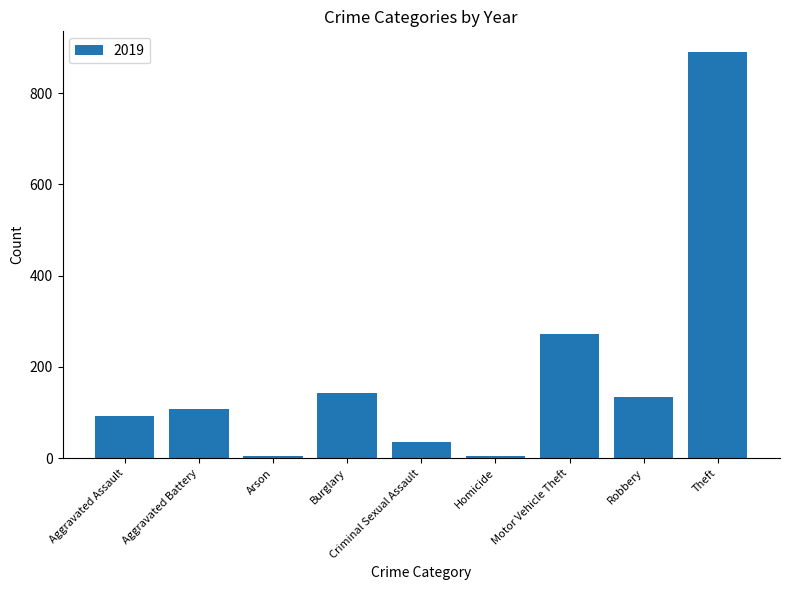

The value at Aggravated Battery is 57. True or false?

False